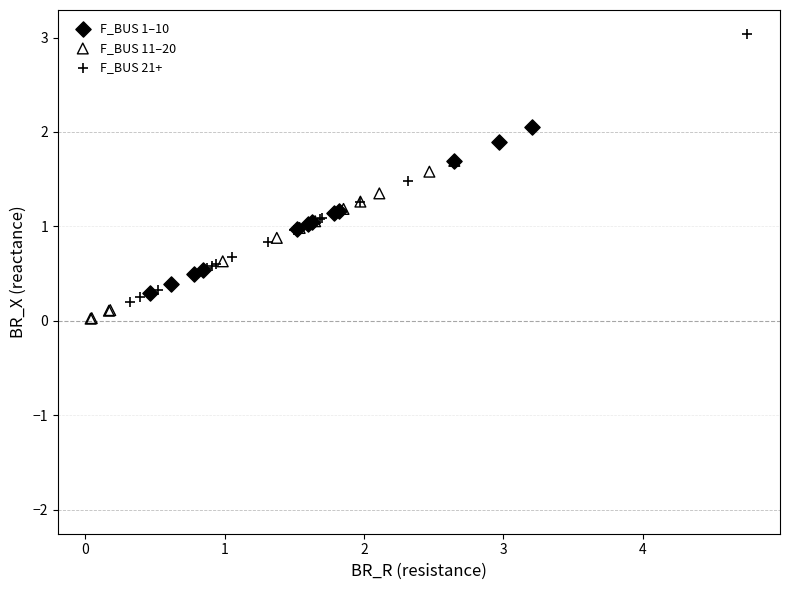

Which series contains the highest Y value?

F_BUS 21+